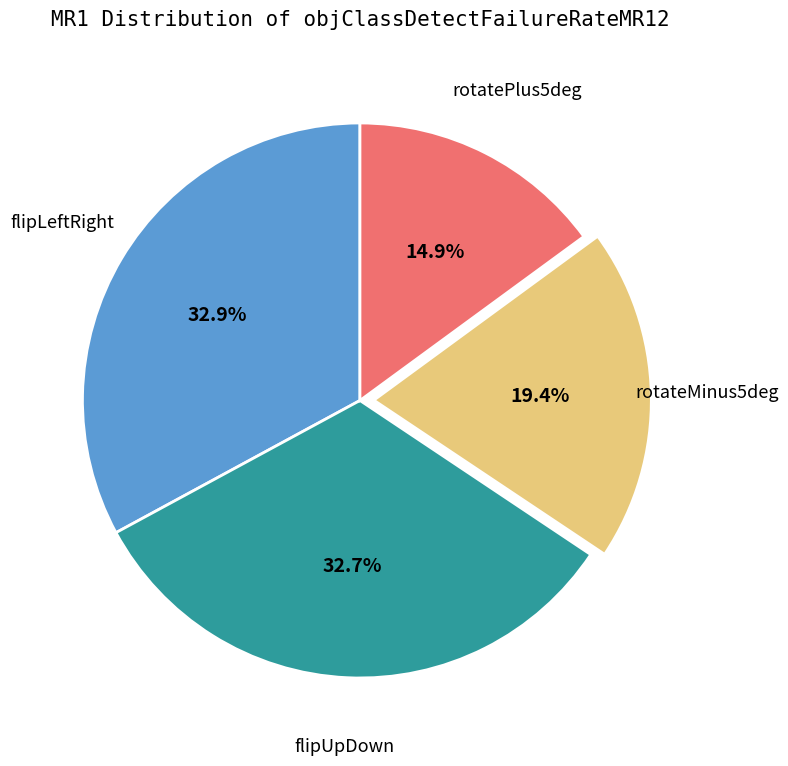

Is there a majority slice in this chart?

No